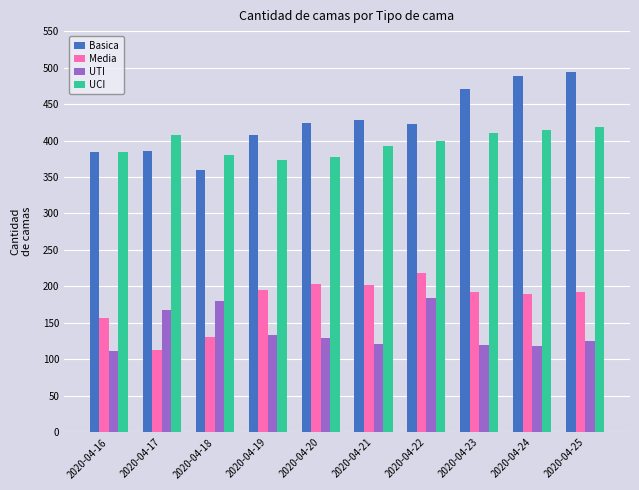

How many categories are shown in the chart?

10